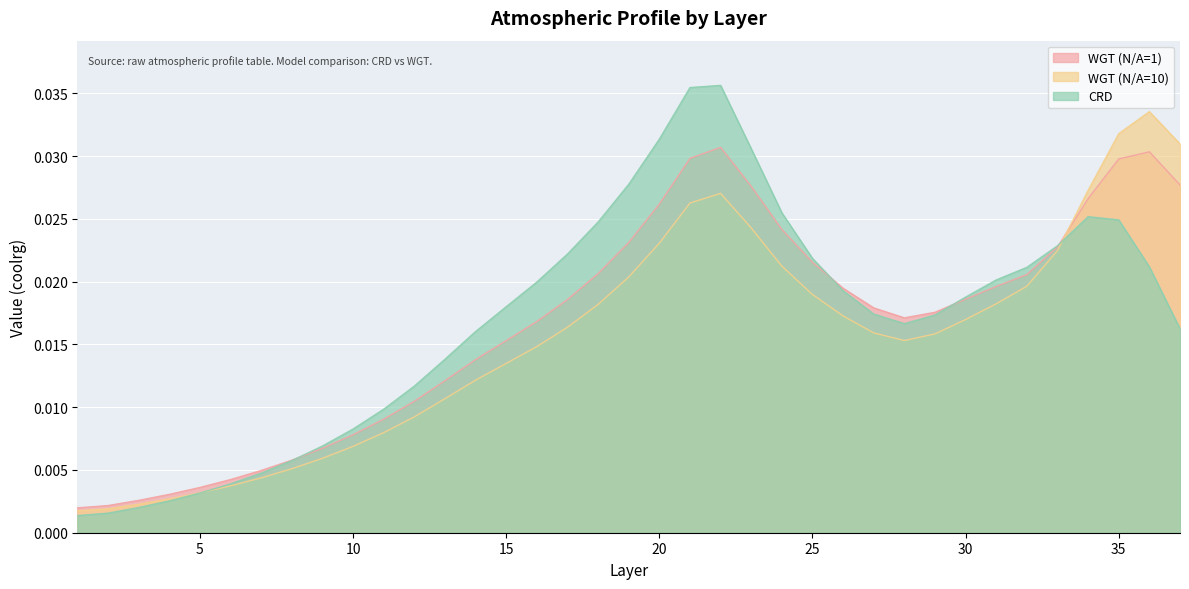

Rank the categories by WGT (N/A=10) value from highest to lowest.

36, 35, 37, 34, 22, 21, 23, 20, 33, 24, 19, 32, 25, 31, 18, 26, 30, 17, 27, 29, 28, 16, 15, 14, 13, 12, 11, 10, 9, 8, 7, 6, 5, 4, 3, 2, 1